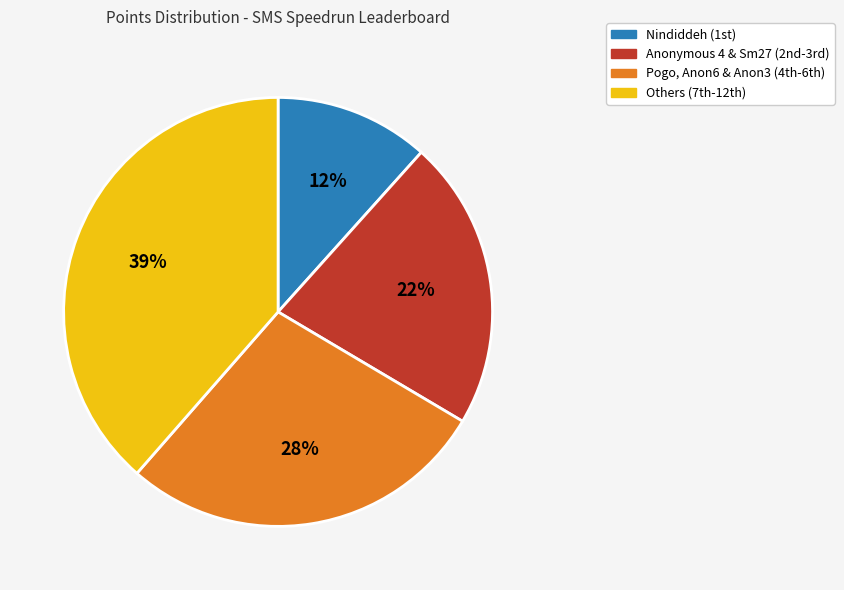

To the nearest percent, what is the average slice percentage?

25%